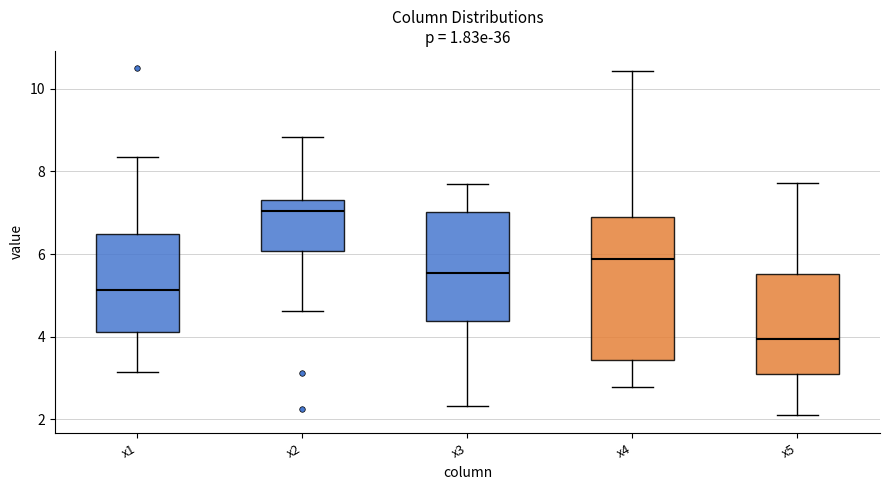

Reading left to right, transcribe this box plot: for each box, give where its median line is, the range the box spans, and where its two whiskers end, as read against the y-axis. The values are not printed on the chart, so give them approximately, as read against the axis.

x1: median 5.2, box 4.2 to 6.4, whiskers 3.2 to 8.4
x2: median 7.0, box 6.0 to 7.4, whiskers 4.6 to 8.8
x3: median 5.6, box 4.4 to 7.0, whiskers 2.4 to 7.6
x4: median 5.8, box 3.4 to 7.0, whiskers 2.8 to 10.4
x5: median 4.0, box 3.0 to 5.6, whiskers 2.0 to 7.8